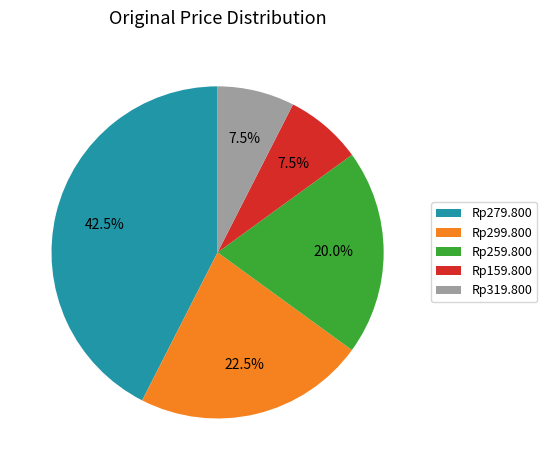

What percentage is NOT represented by Rp259.800?

80.0%